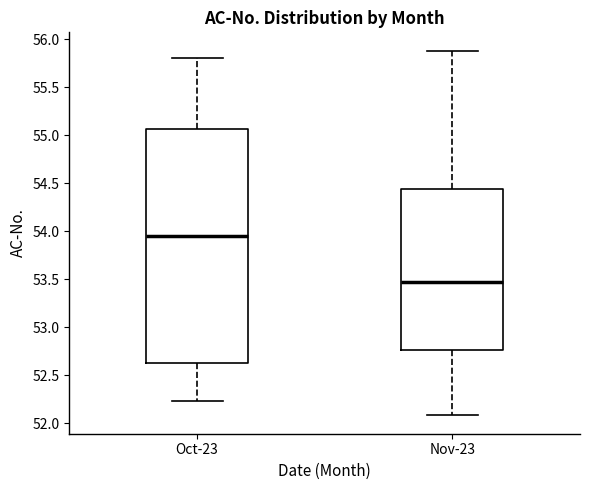

Comparing the boxes themselves (not the whiskers), which one is the tallest?

Oct-23